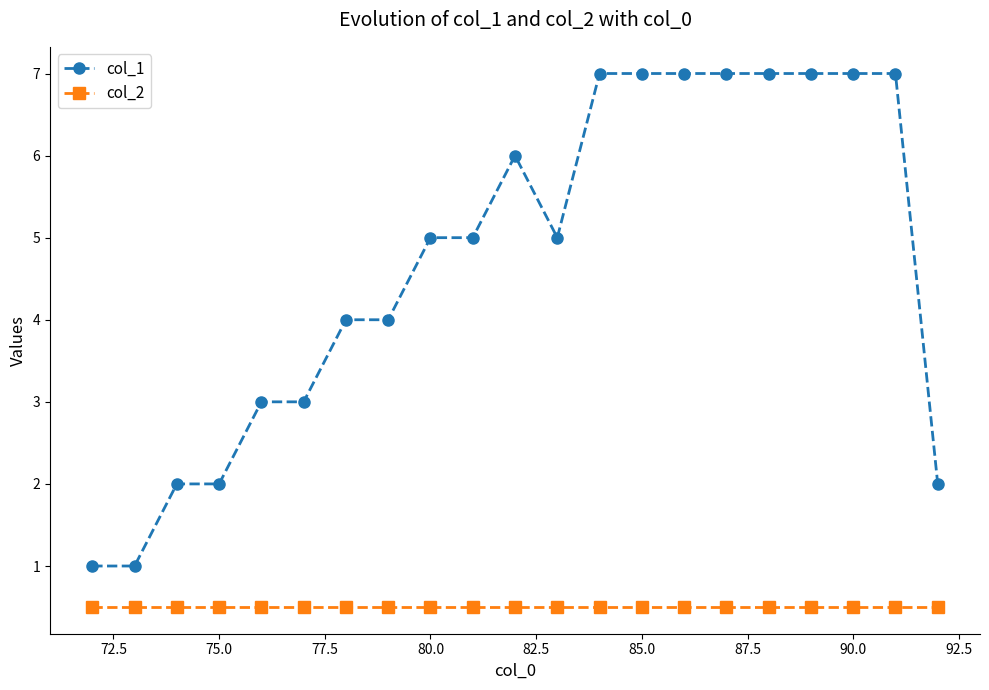

True or false: col_1 and col_2 intersect in this chart.

False